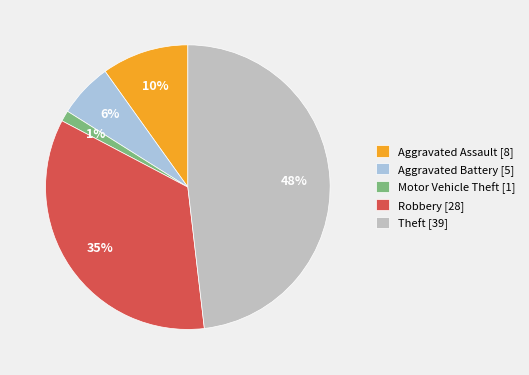

How many slices are in this pie chart?

5